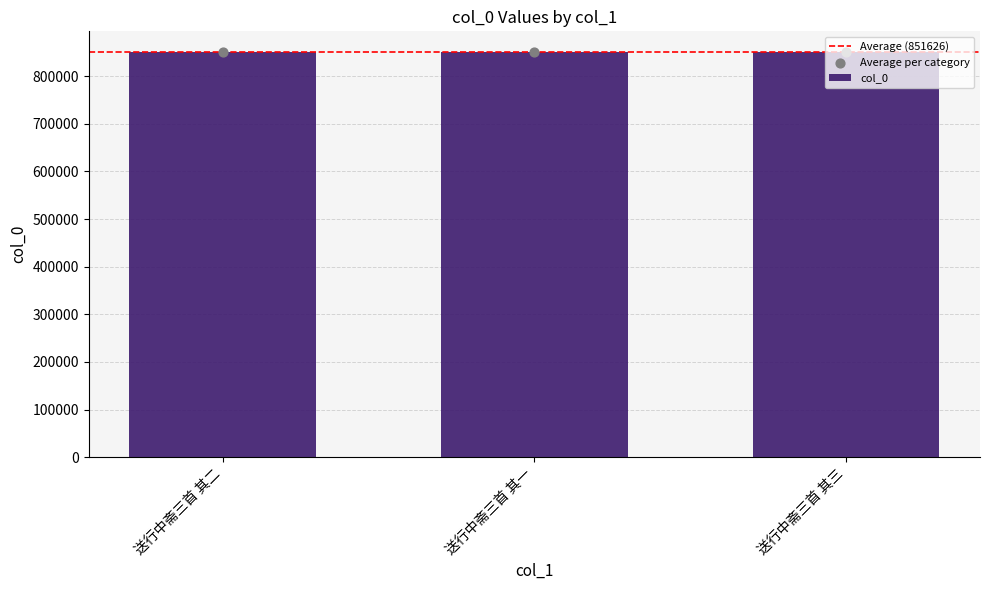

What is the change in value from 送行中斋三首 其二 to 送行中斋三首 其三?

-1